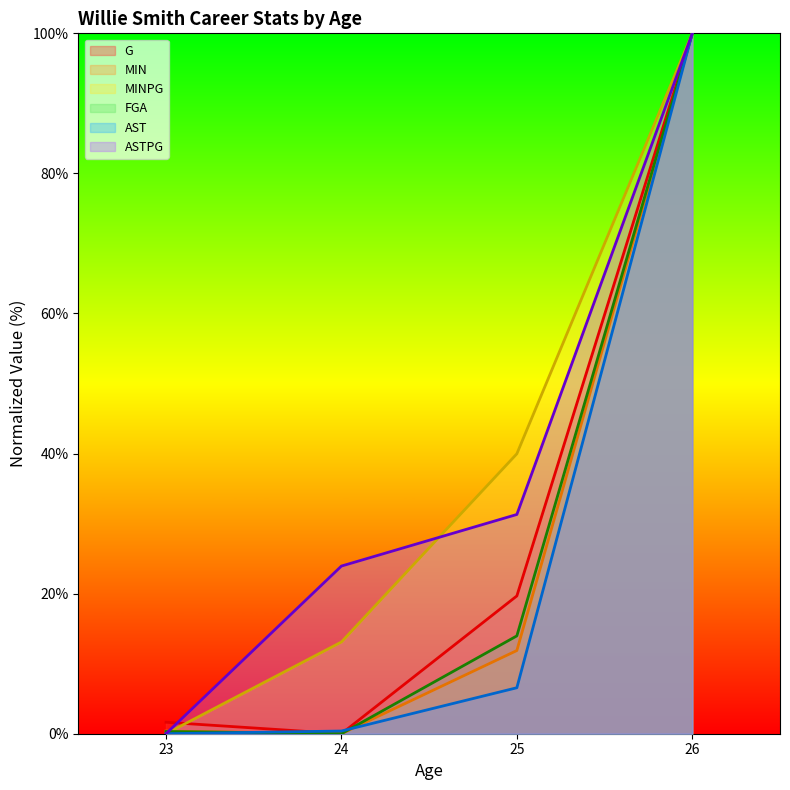

Rank the series by their maximum value, from highest to lowest.

G, MIN, MINPG, FGA, AST, ASTPG